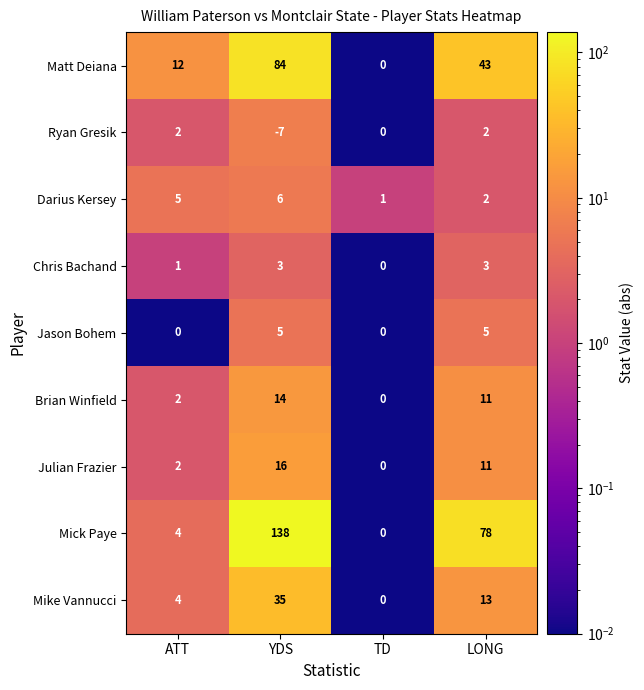

Rank the categories by Mike Vannucci value from lowest to highest.

TD, ATT, LONG, YDS